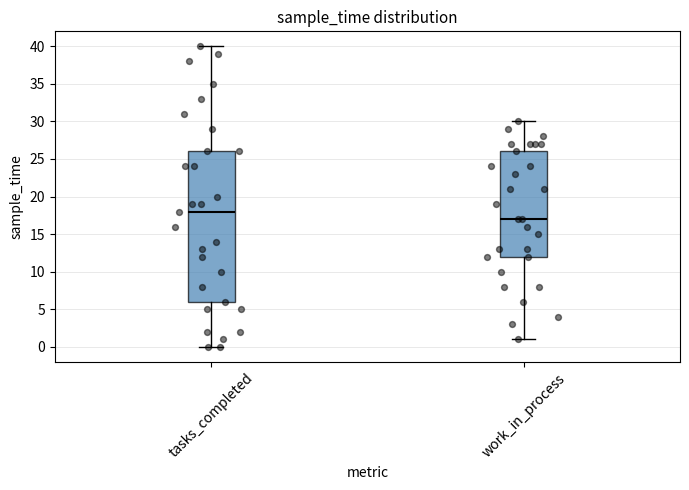

Reading left to right, transcribe this box plot: for each box, give where its median line is, the range the box spans, and where its two whiskers end, as read against the y-axis. The values are not printed on the chart, so give them approximately, as read against the axis.

tasks_completed: median 18, box 6 to 26, whiskers 0 to 40
work_in_process: median 17, box 12 to 26, whiskers 1 to 30